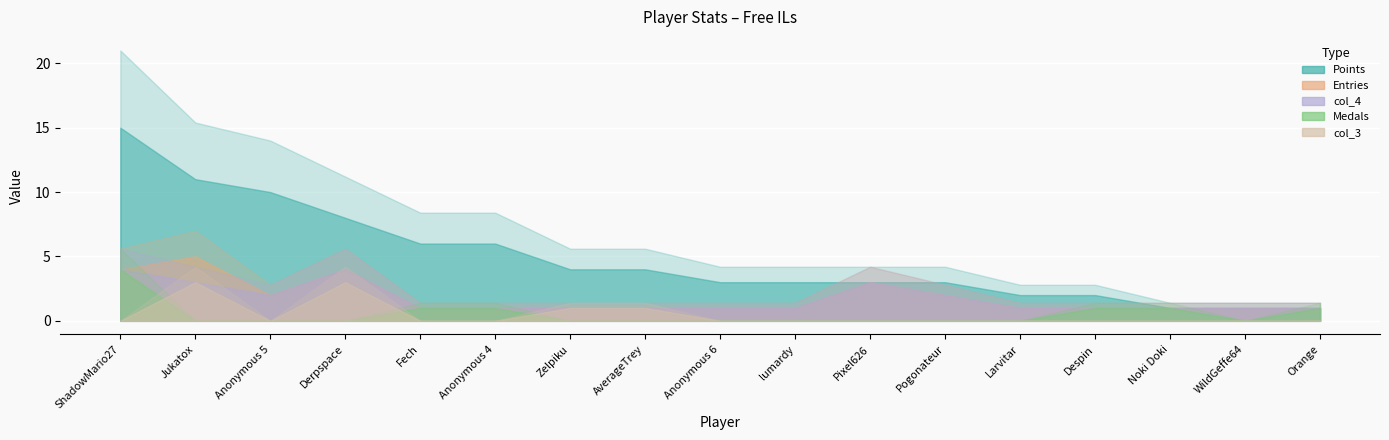

At which category is the sum across all series the highest?

ShadowMario27